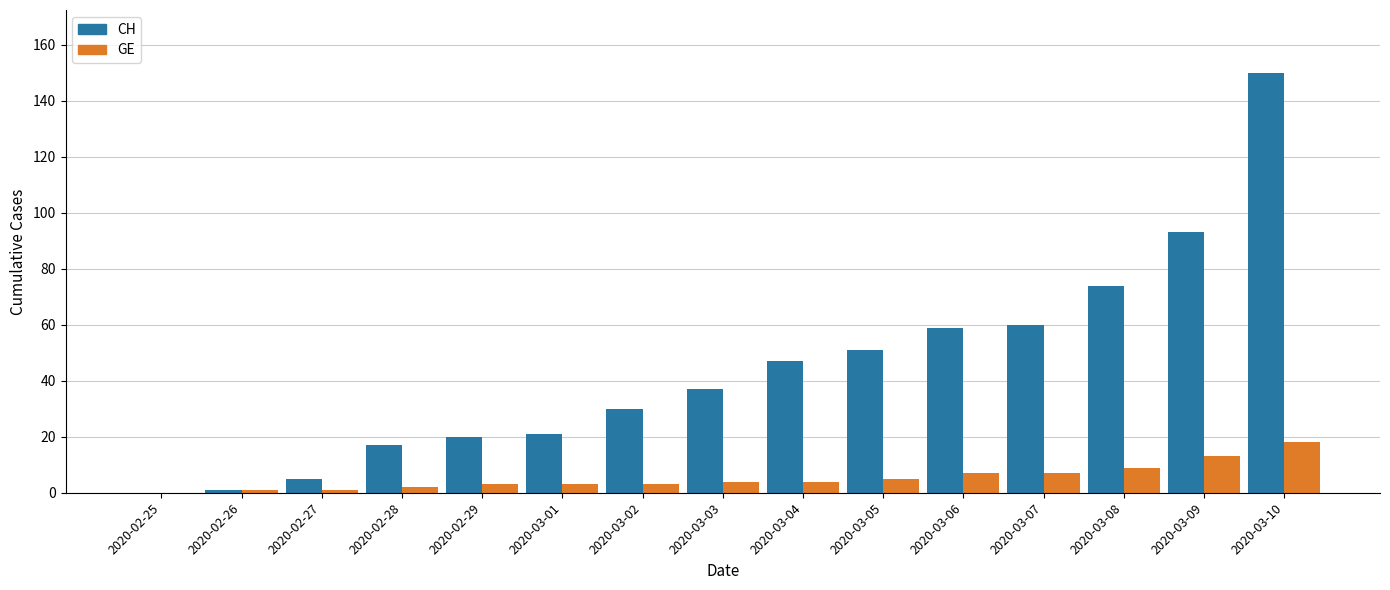

Reading left to right, list all the values displayed in this chart.

CH: 2020-02-25=0	2020-02-26=1	2020-02-27=5	2020-02-28=17	2020-02-29=20	2020-03-01=21	2020-03-02=30	2020-03-03=37	2020-03-04=47	2020-03-05=51	2020-03-06=59	2020-03-07=60	2020-03-08=74	2020-03-09=93	2020-03-10=150
GE: 2020-02-25=0	2020-02-26=1	2020-02-27=1	2020-02-28=2	2020-02-29=3	2020-03-01=3	2020-03-02=3	2020-03-03=4	2020-03-04=4	2020-03-05=5	2020-03-06=7	2020-03-07=7	2020-03-08=9	2020-03-09=13	2020-03-10=18